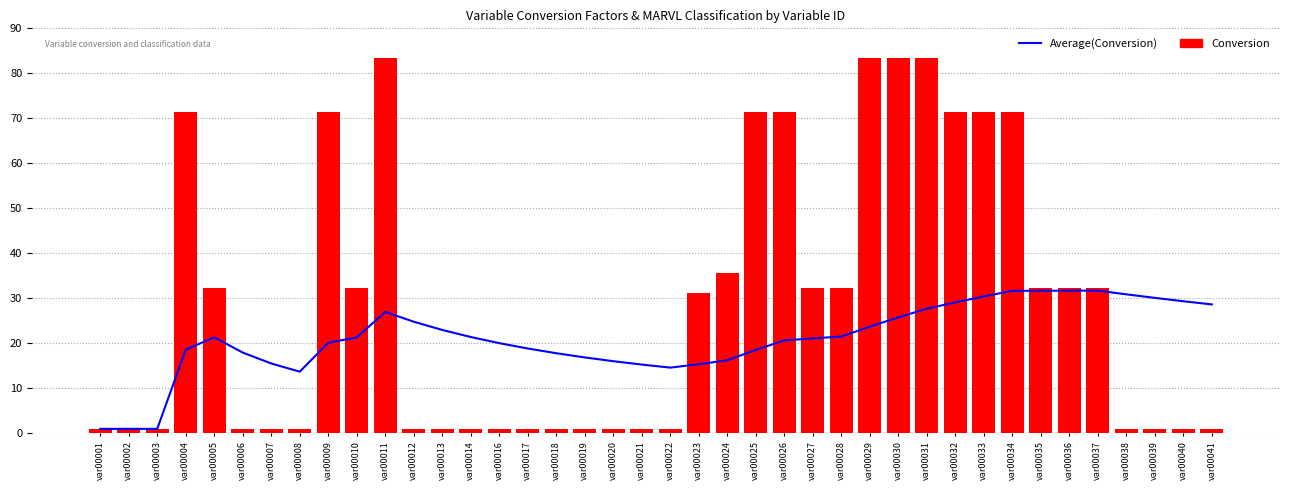

Between var00021 and var00039, which series saw the biggest shift?

Average(Conversion)